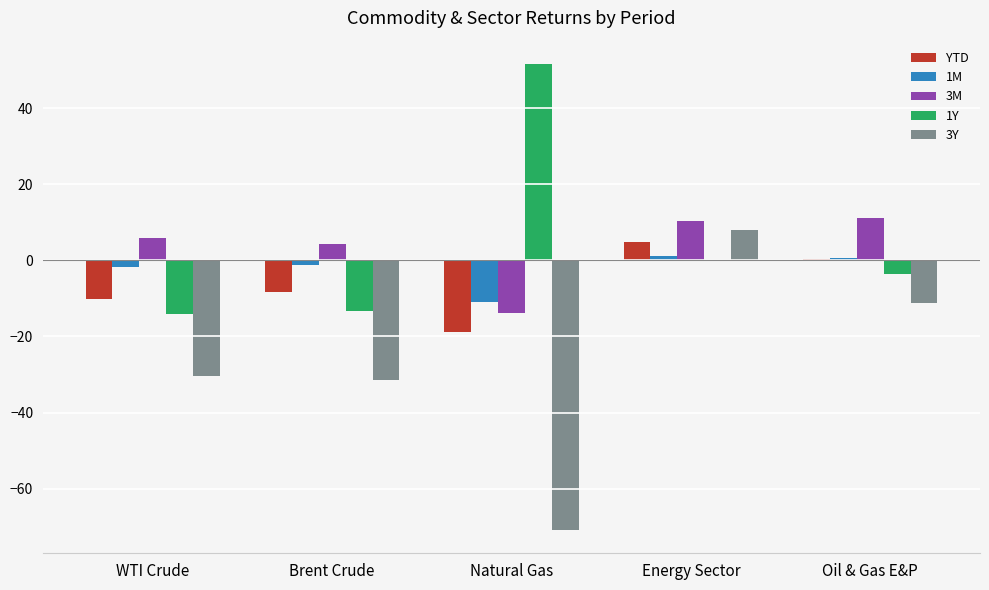

What is the greatest value displayed?

51.6